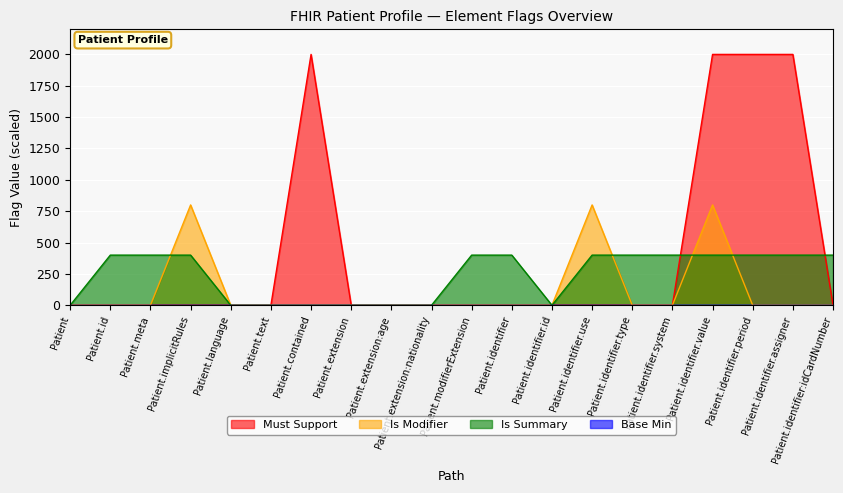

What is the label of the 6th point from the right?

Patient.identifier.type